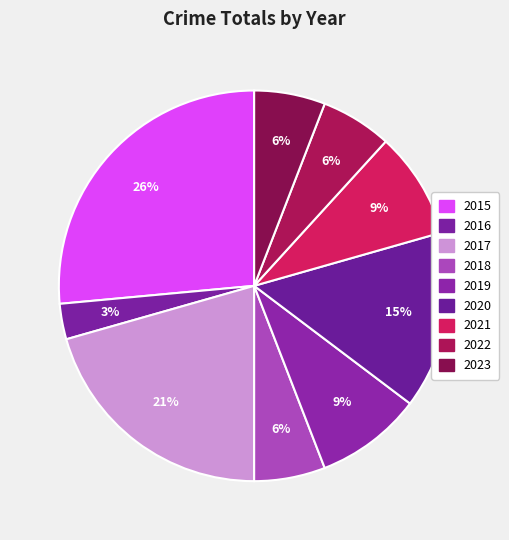

How many segments does this pie chart have?

9